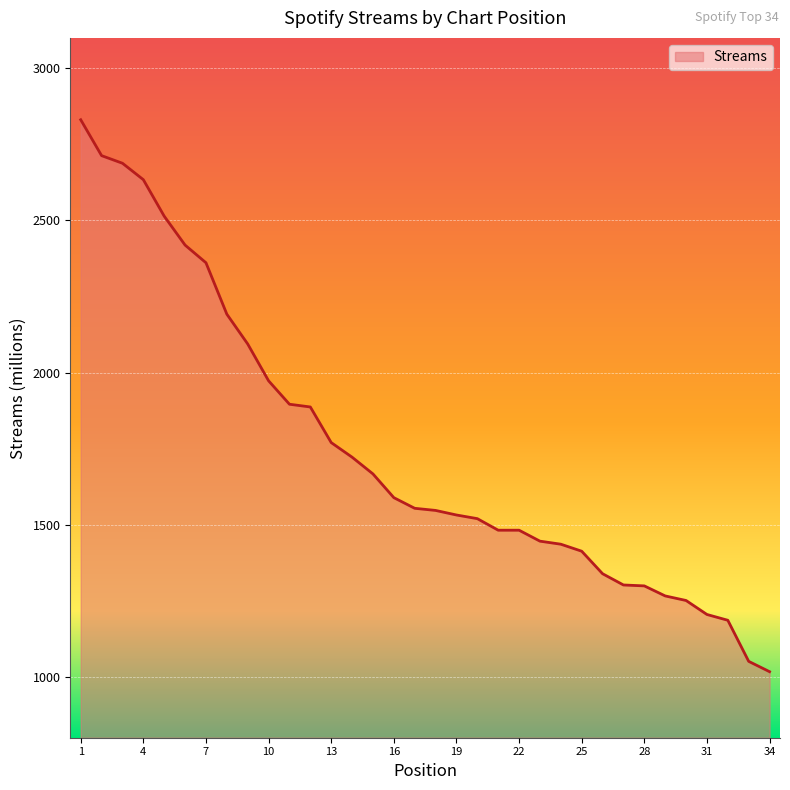

What is the smallest value displayed?

1017